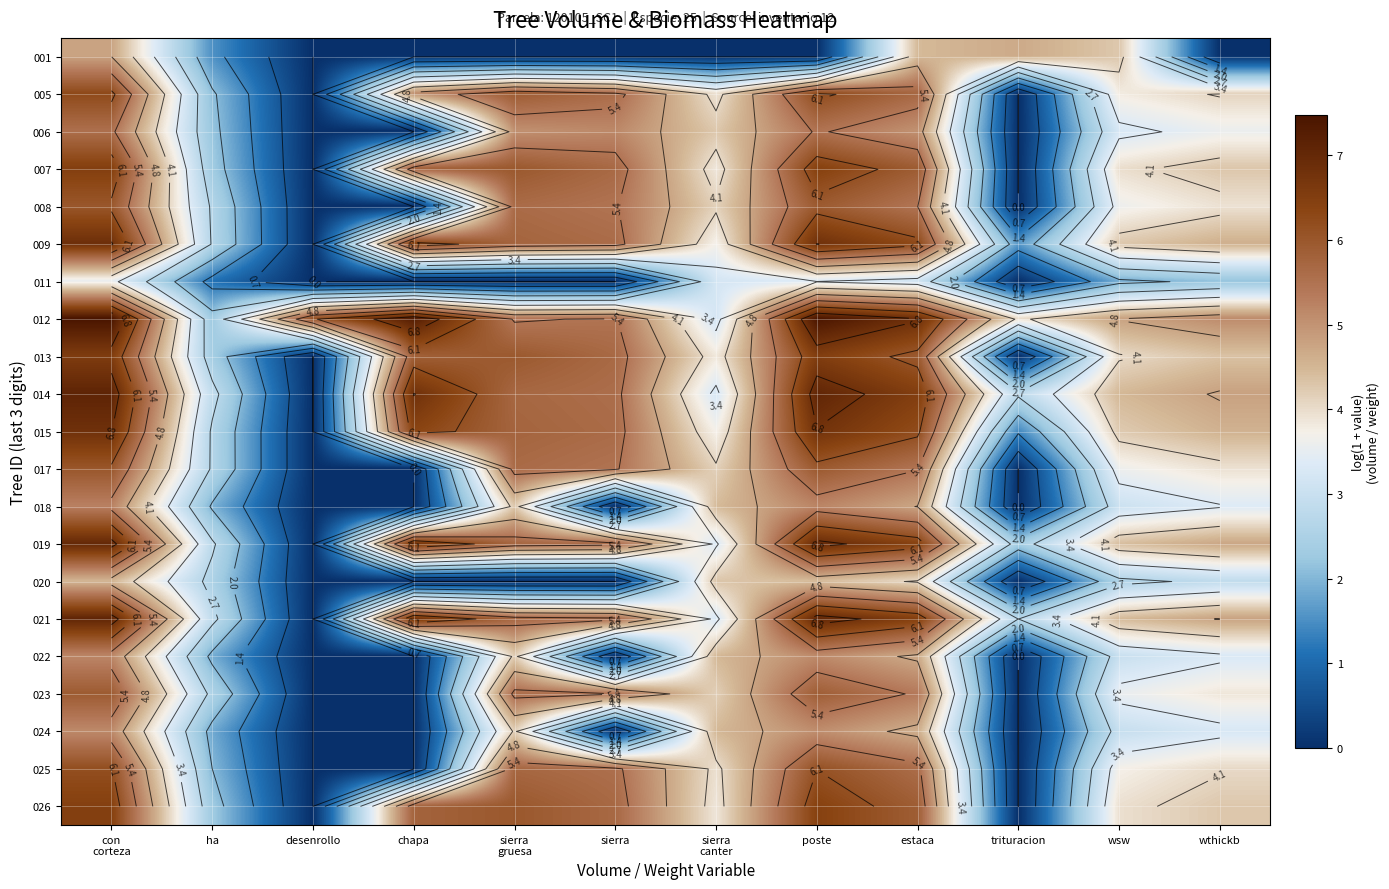

At sierra, list the series in order from smallest to largest.

001, 011, 018, 020, 022, 024, 006, 023, 008, 012, 017, 025, 014, 021, 019, 005, 009, 015, 013, 007, 026